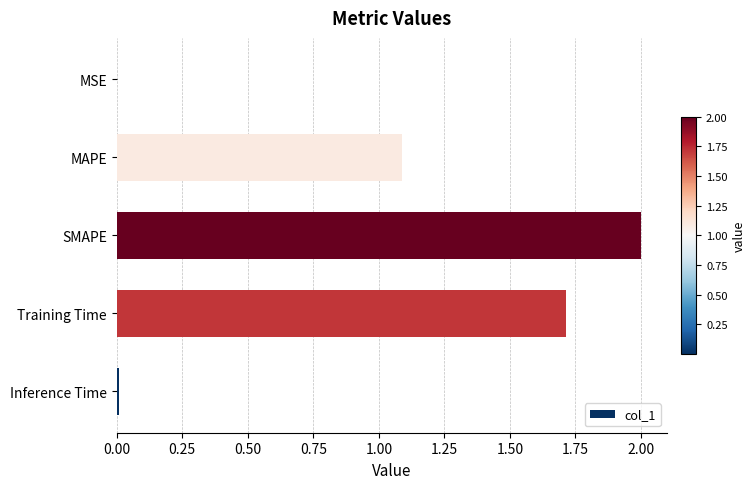

Are the bars horizontal?

Yes